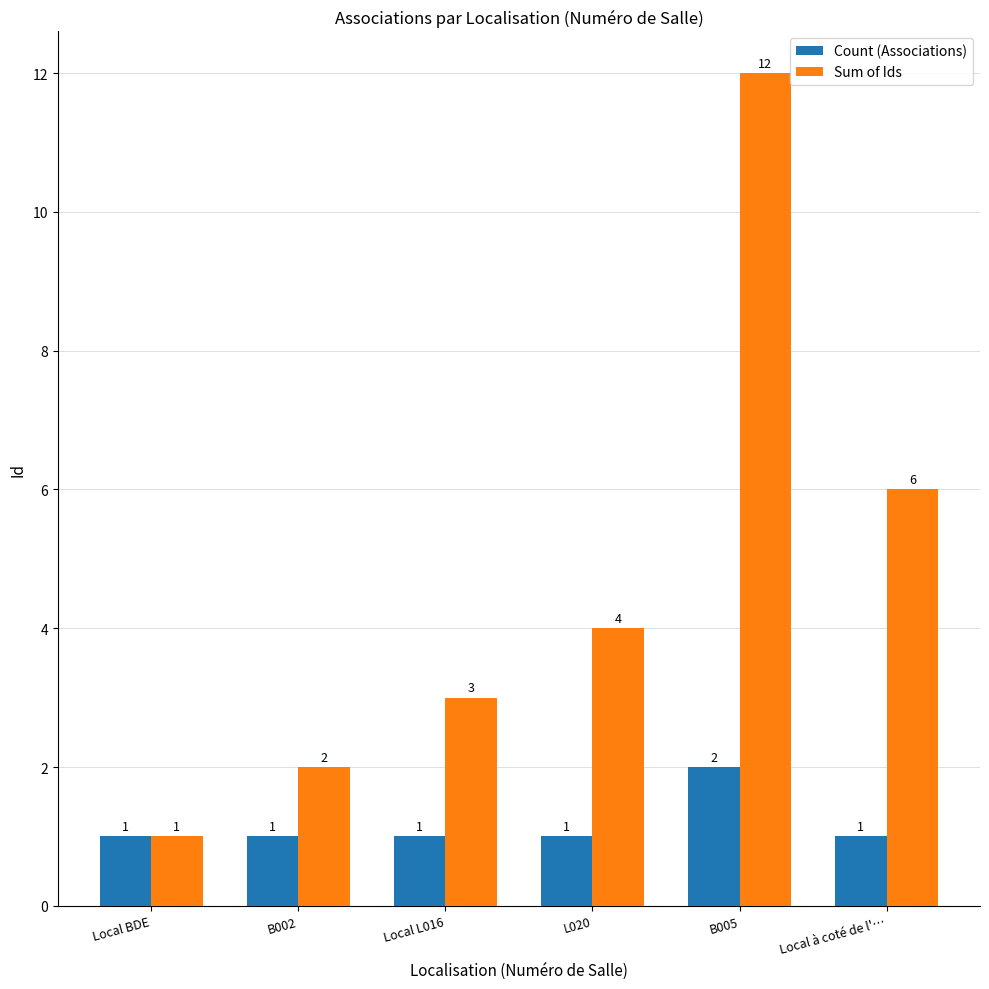

What is the value of the Count (Associations) bar at the 2nd from the left?

1